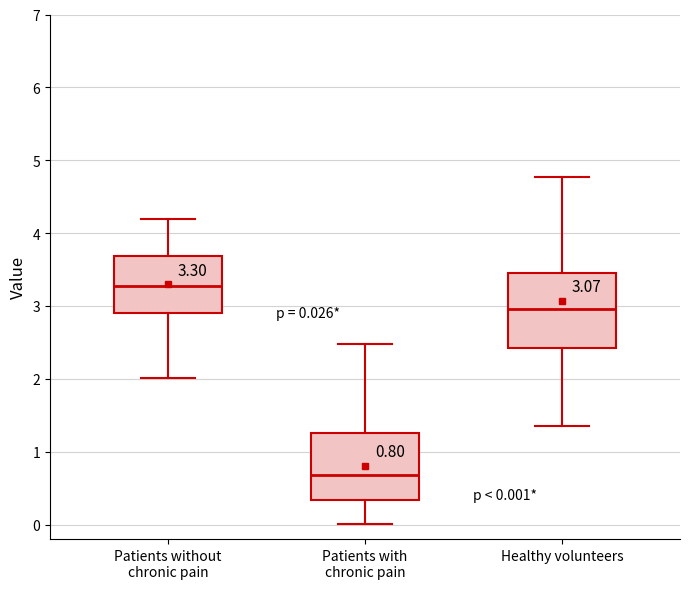

Which box's median line is the highest?

Patients without chronic pain